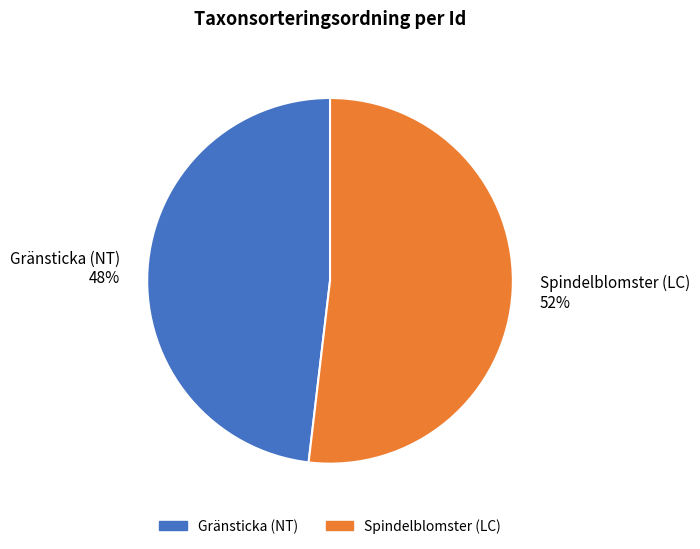

Which category has the biggest portion of the pie?

Spindelblomster (LC)